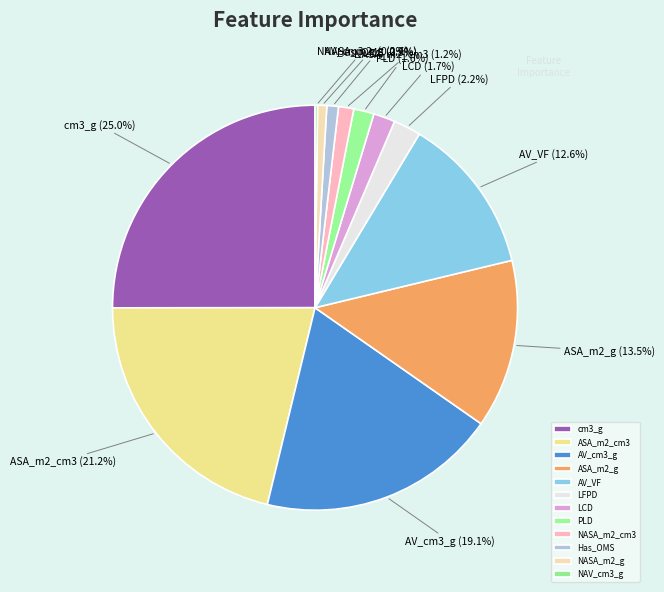

To the nearest percent, what percentage of the pie is AV_VF?

13%